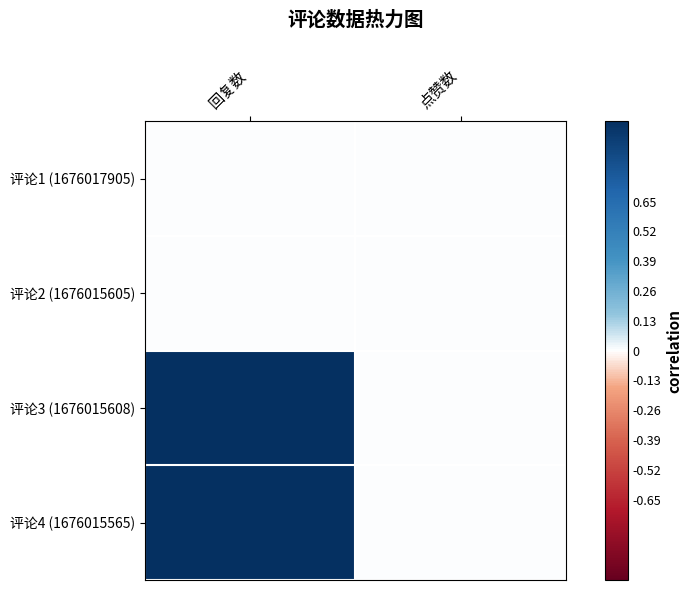

Reading left to right, list all the values displayed in this chart.

评论1 (1676017905): 回复数=0	点赞数=0
评论2 (1676015605): 回复数=0	点赞数=0
评论3 (1676015608): 回复数=1	点赞数=0
评论4 (1676015565): 回复数=1	点赞数=0